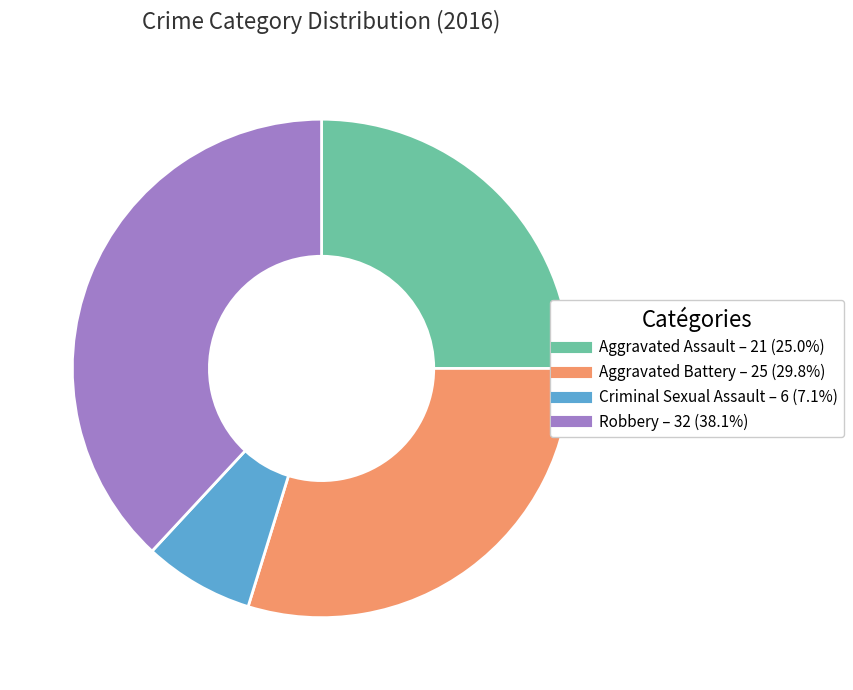

Is it true that Criminal Sexual Assault is 7% of the pie?

True